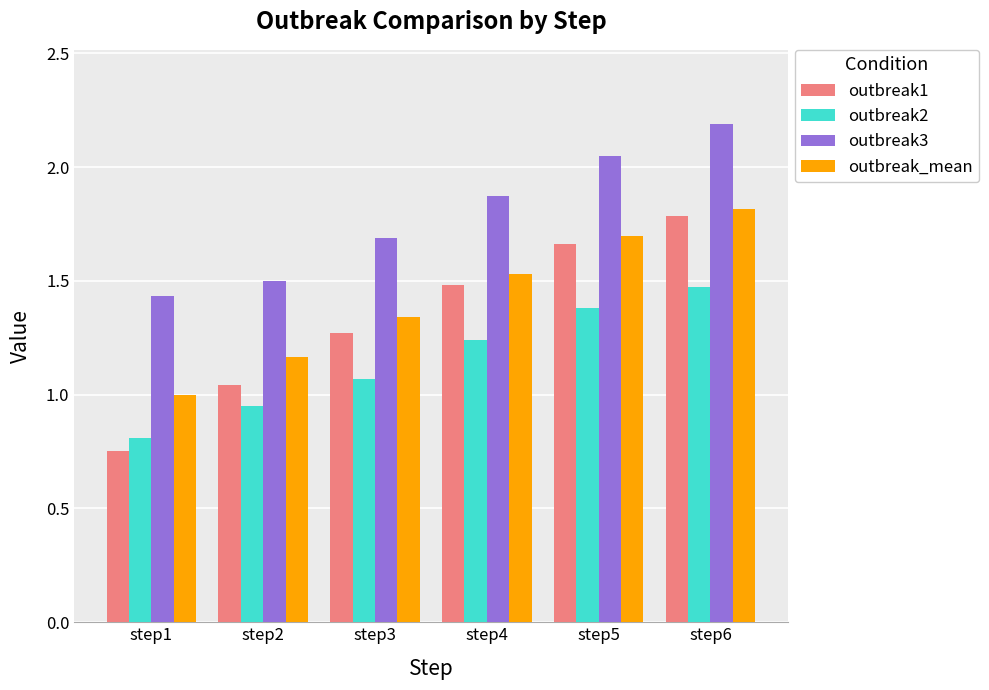

What is the sum of all outbreak_mean values?

8.6